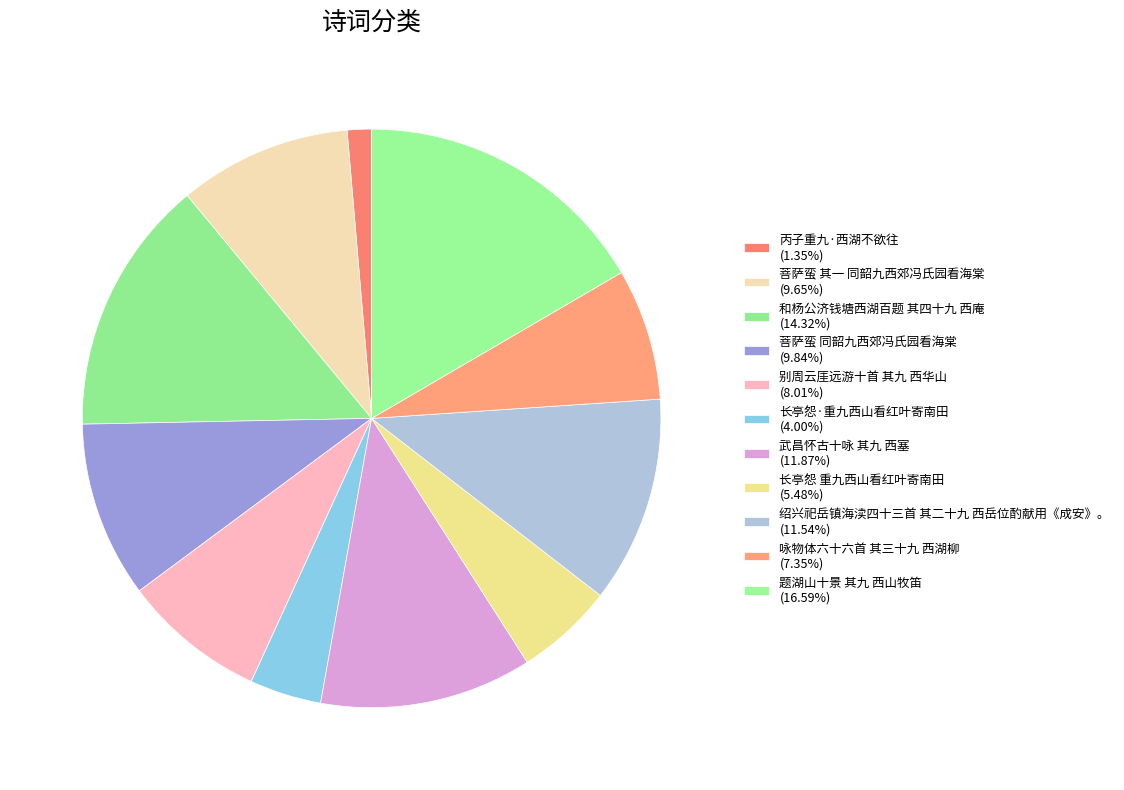

Which slice is the largest?

题湖山十景 其九 西山牧笛